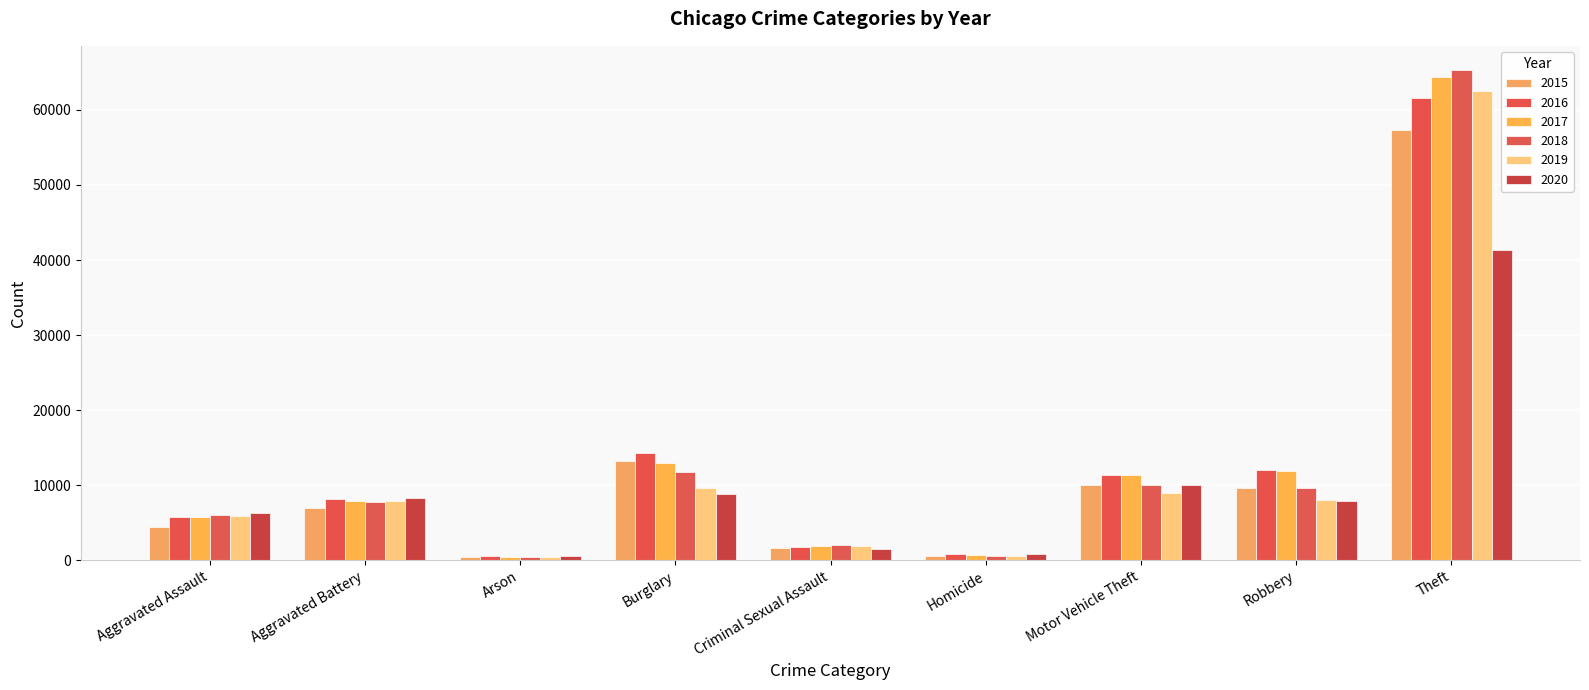

How many categories are shown in the chart?

9